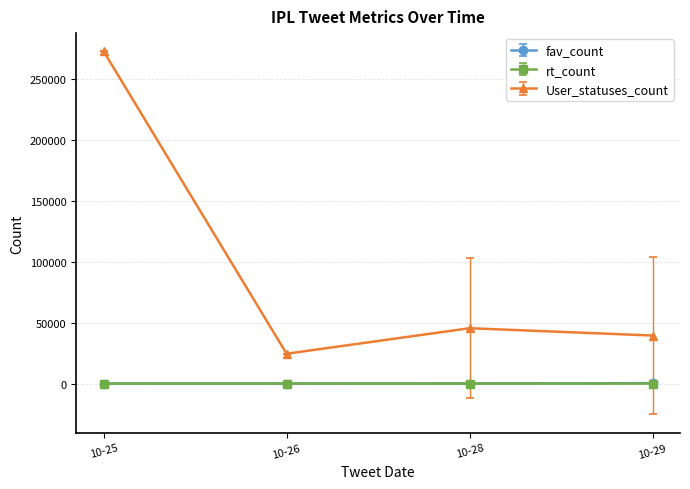

Which label corresponds to the largest value in the chart?

10-25